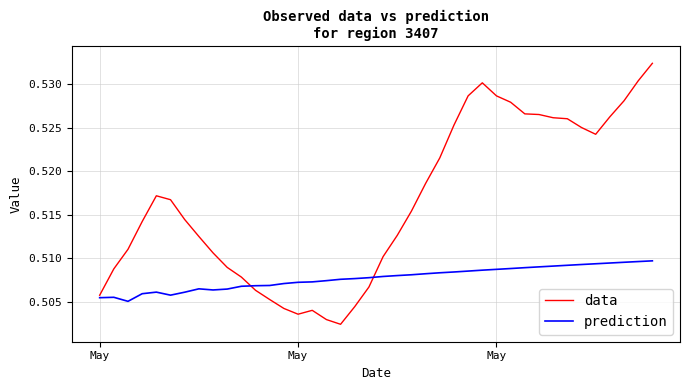

Which series has the largest range (max minus min)?

data